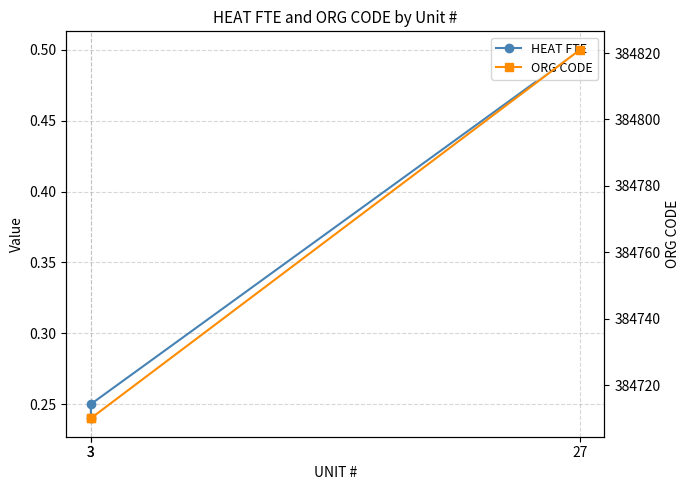

What value does the HEAT FTE series have at 3?

0.2